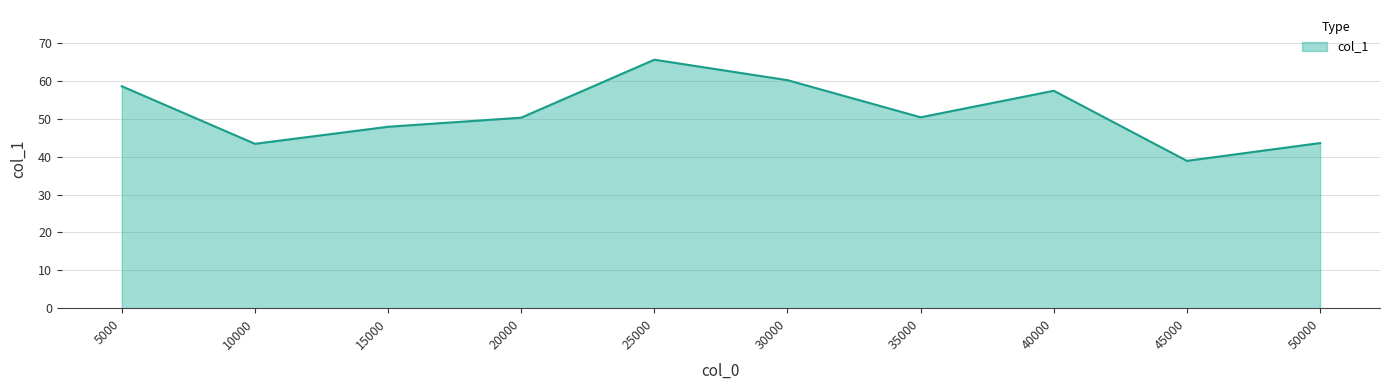

Does the chart display data point markers on the line(s)?

No